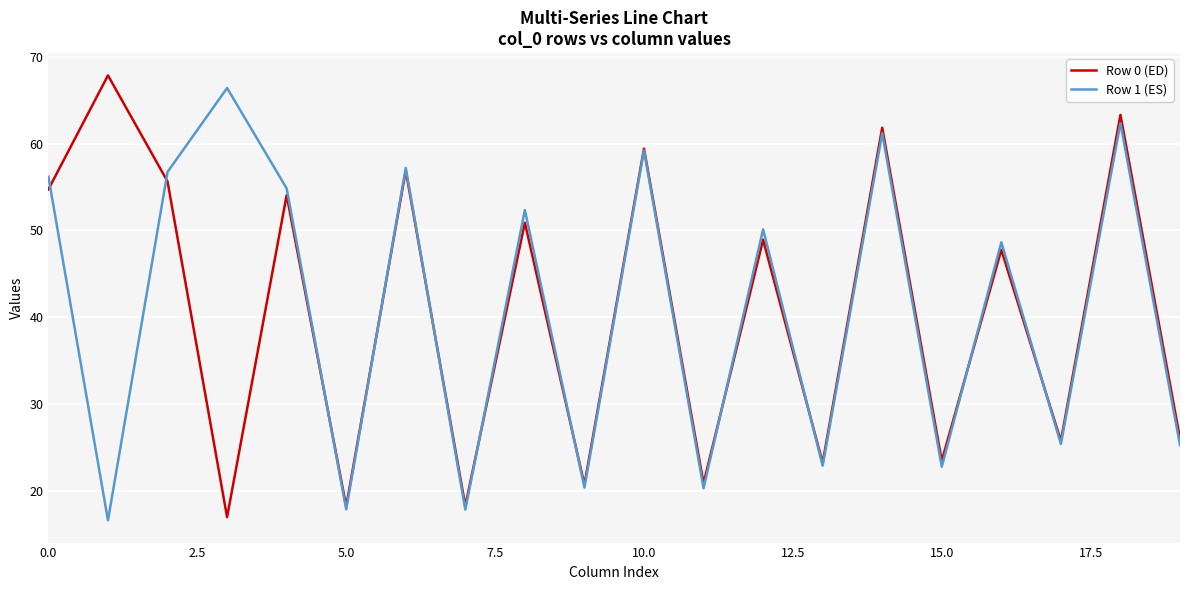

What is the minimum value shown in the chart?

16.6